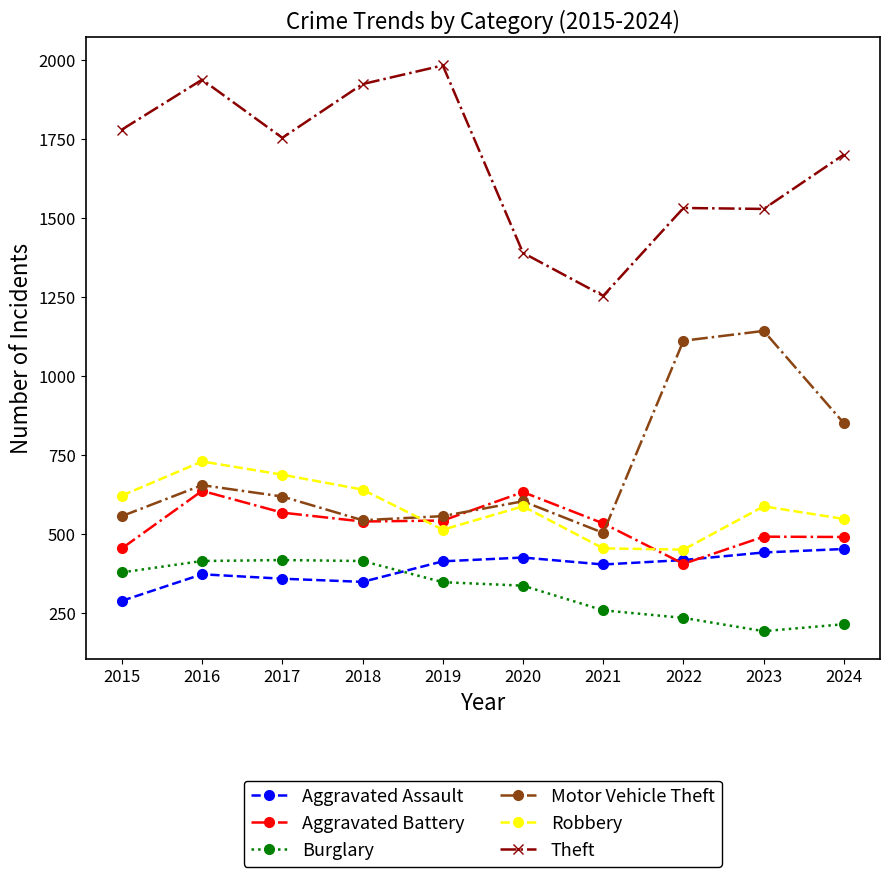

What are all the series names shown in the legend?

Aggravated Assault, Aggravated Battery, Burglary, Motor Vehicle Theft, Robbery, Theft